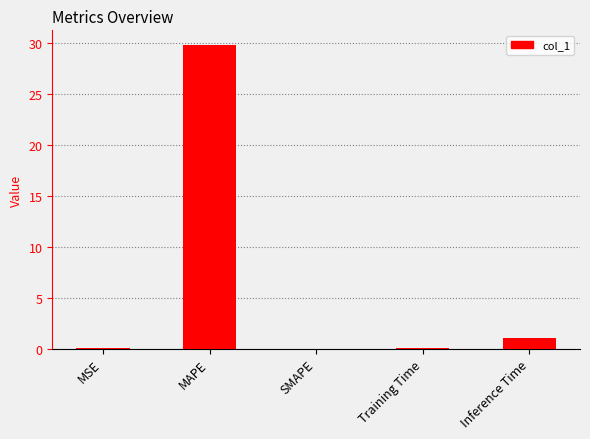

What is the greatest value displayed?

29.7